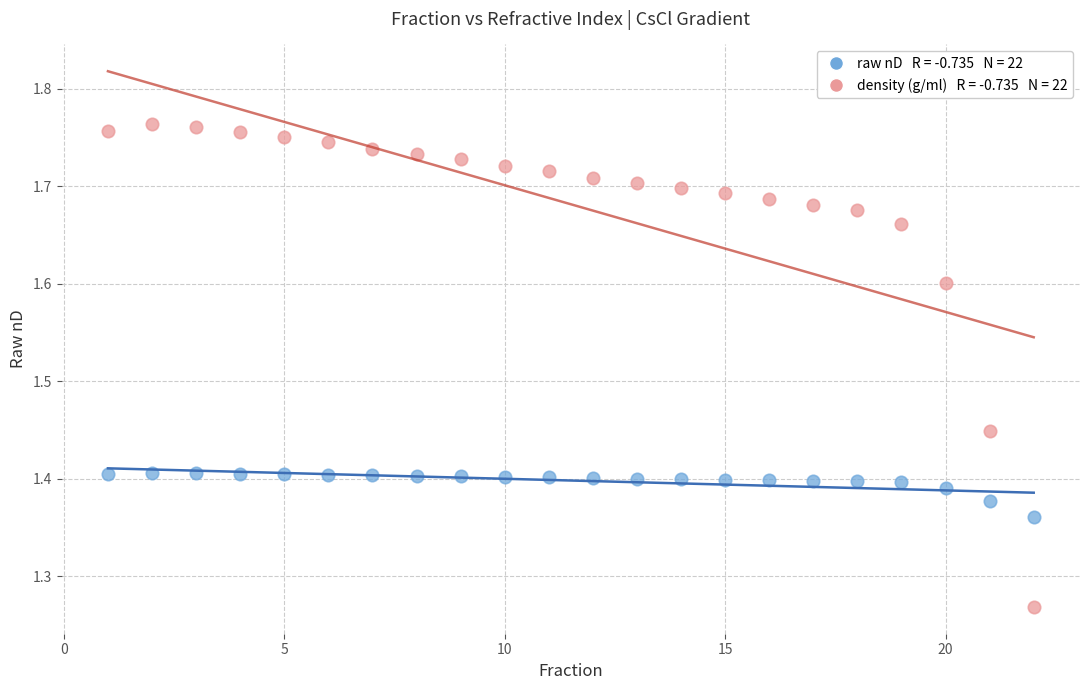

Across all data points, what is the range of X values (max minus min)?

21.0